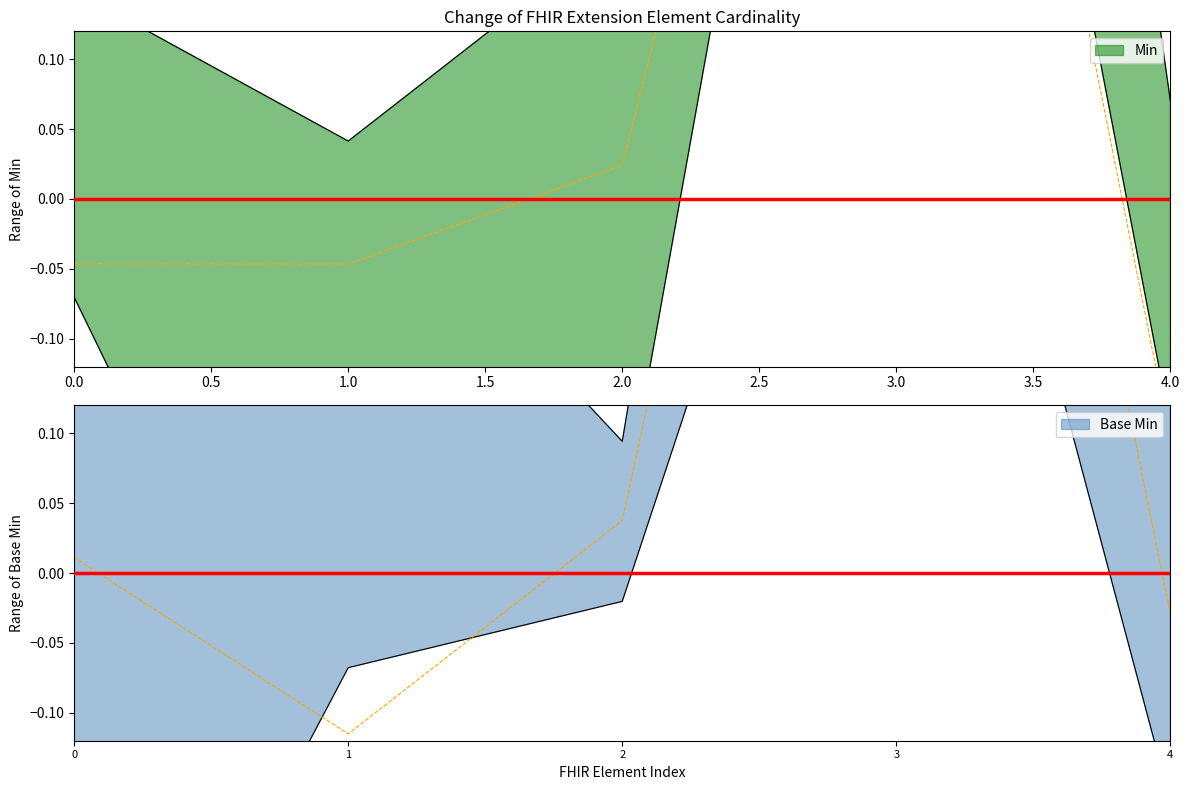

True or false: Min and Base Min cross at least once.

False